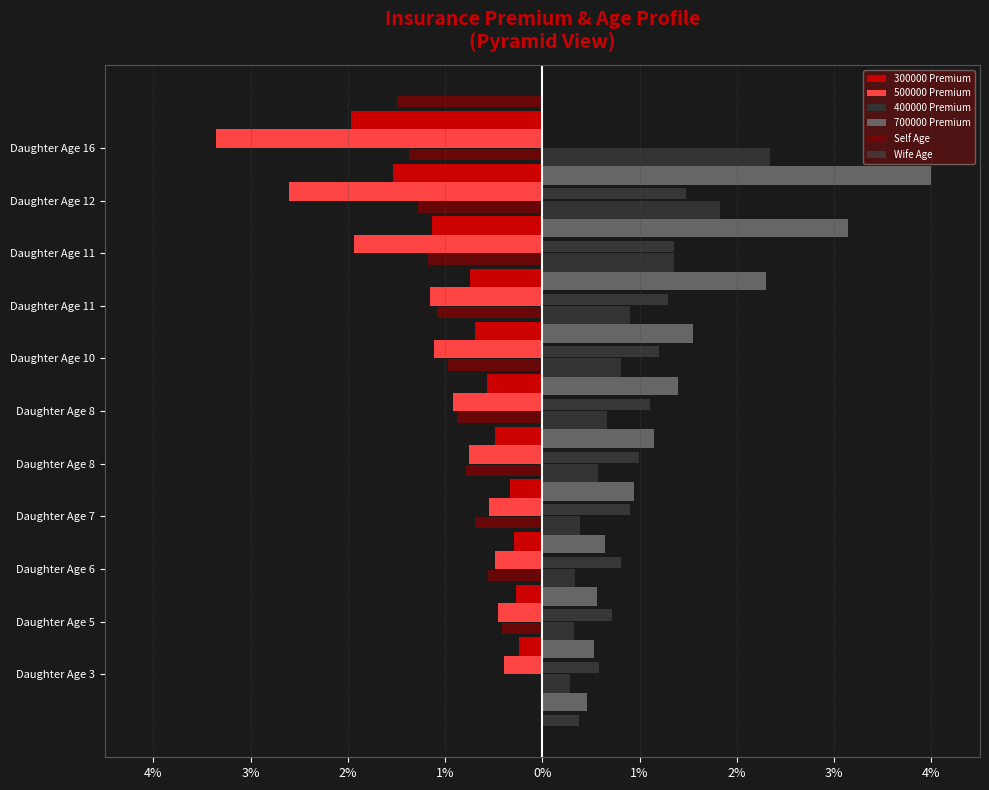

Is it true that Wife Age equals 0.7 at Daughter Age 5?

True